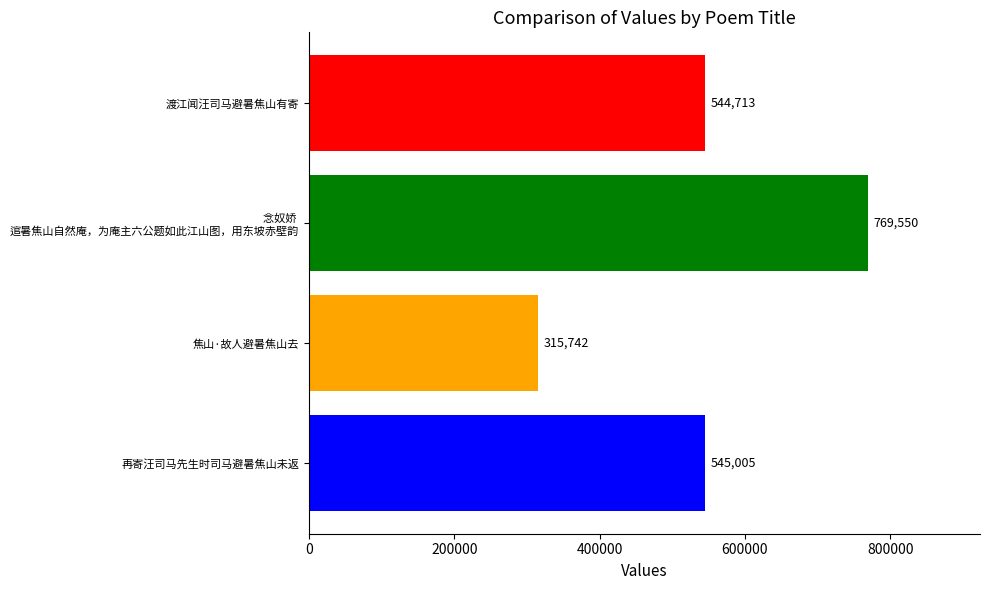

Rank the categories by value from lowest to highest.

焦山·故人避暑焦山去, 渡江闻汪司马避暑焦山有寄, 再寄汪司马先生时司马避暑焦山未返, 念奴娇  逭暑焦山自然庵，为庵主六公题如此江山图，用东坡赤壁韵